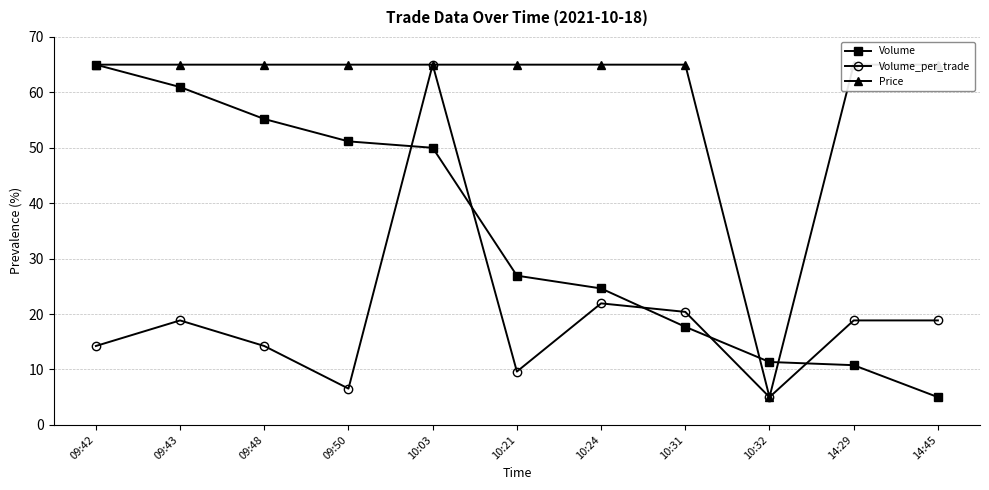

Which category has the lowest value across all series?

14:45